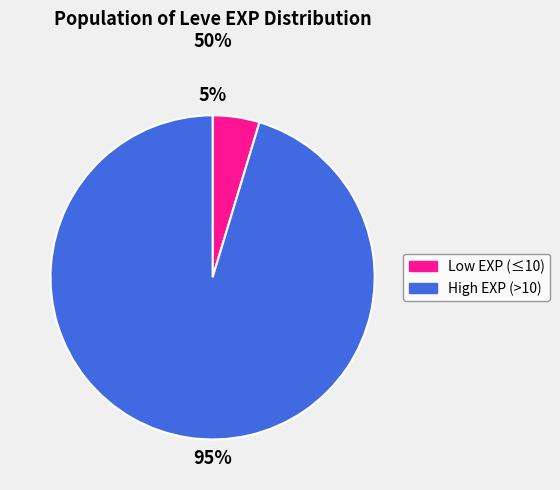

To the nearest percent, what is the average slice percentage?

50%